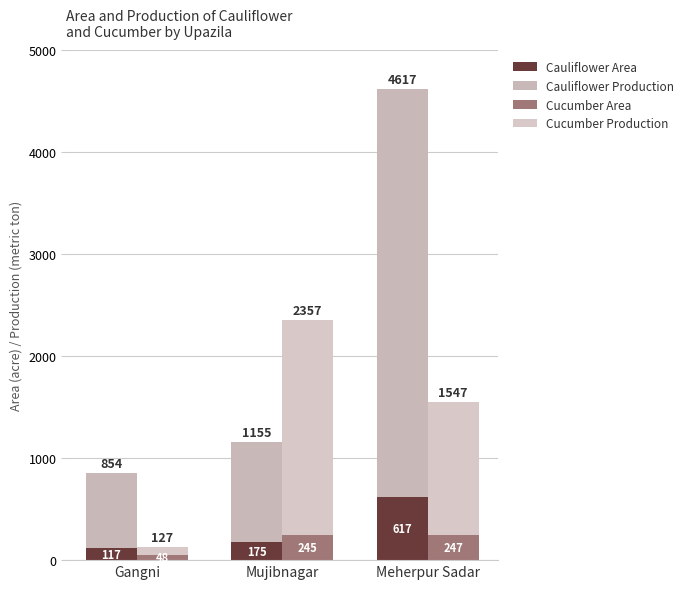

What is the difference between the highest and lowest values at Mujibnagar?

1937